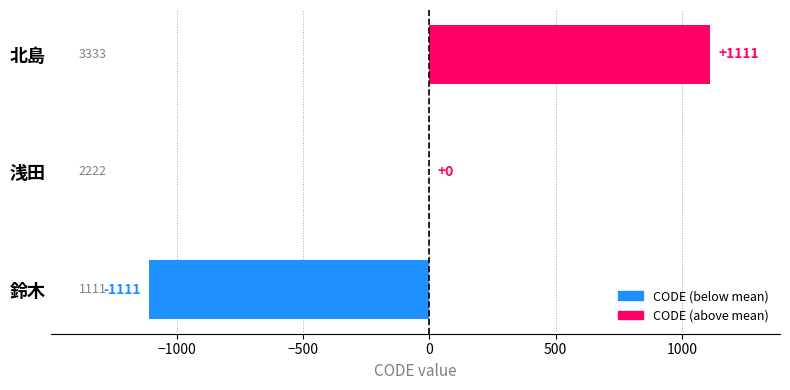

The value at 鈴木 is -1942. True or false?

False